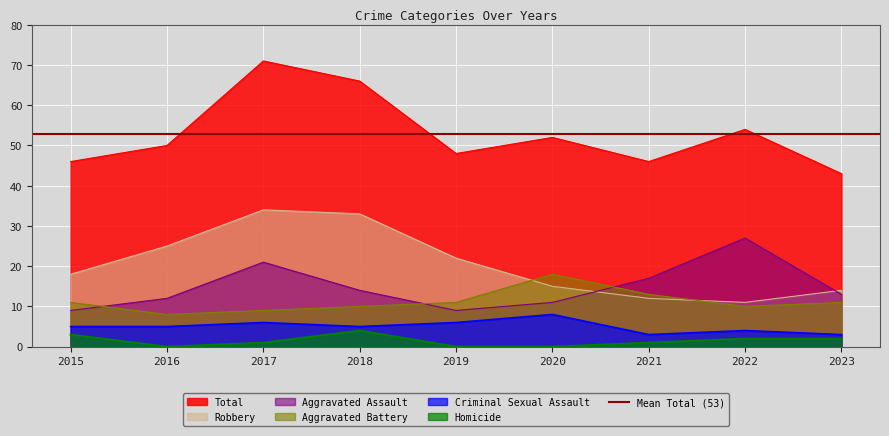

What is the difference between the highest and lowest values at 2016?

50